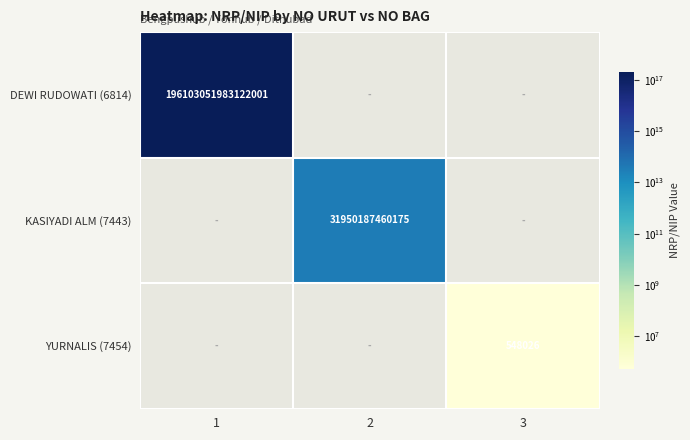

At how many categories does at least one series exceed 140015283222267840?

1